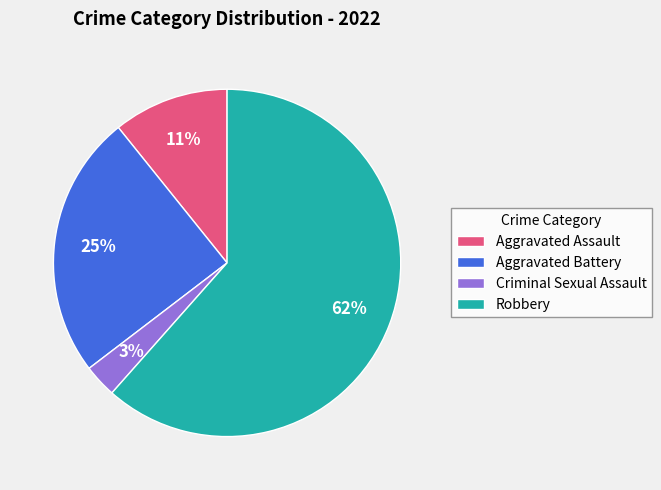

Is there any slice that represents more than half of the pie?

Yes